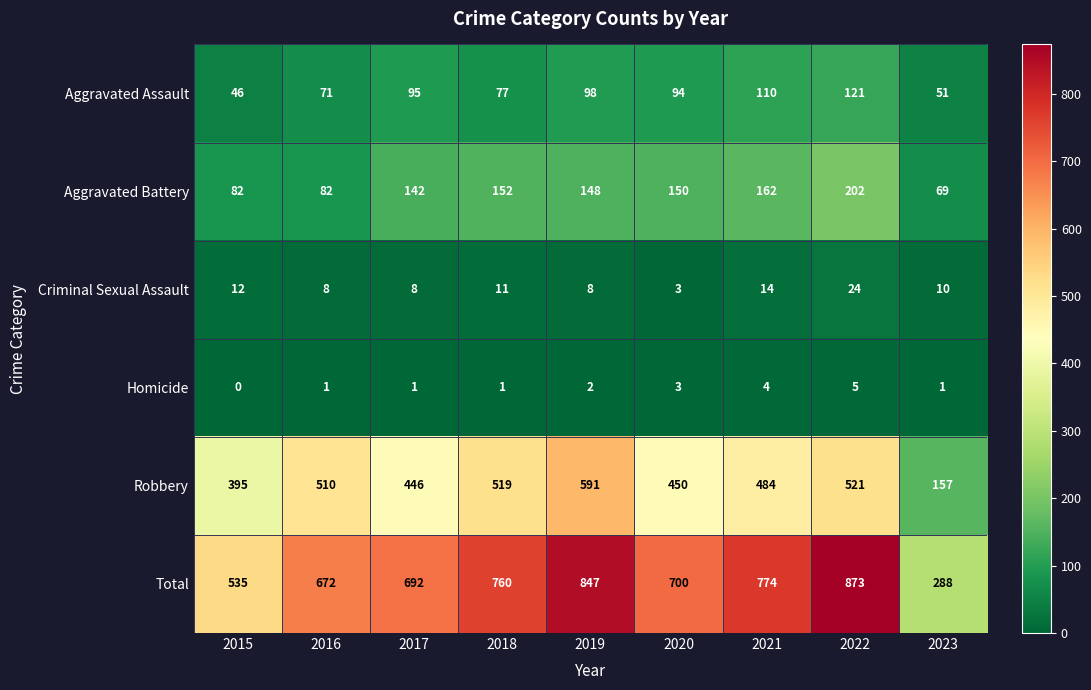

Between 2018 and 2021, which series saw the biggest shift?

Robbery